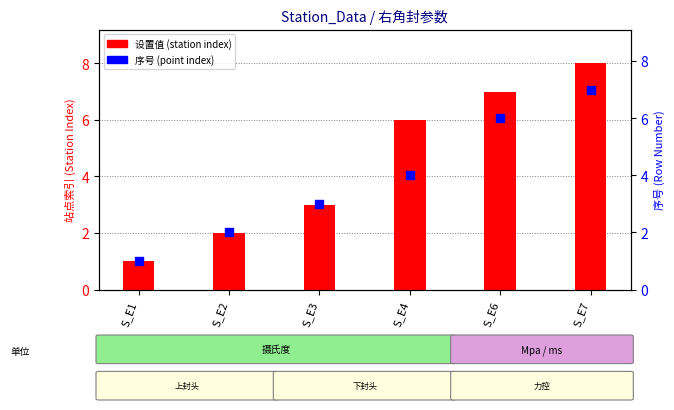

At which category is the sum across all series the highest?

S_E7